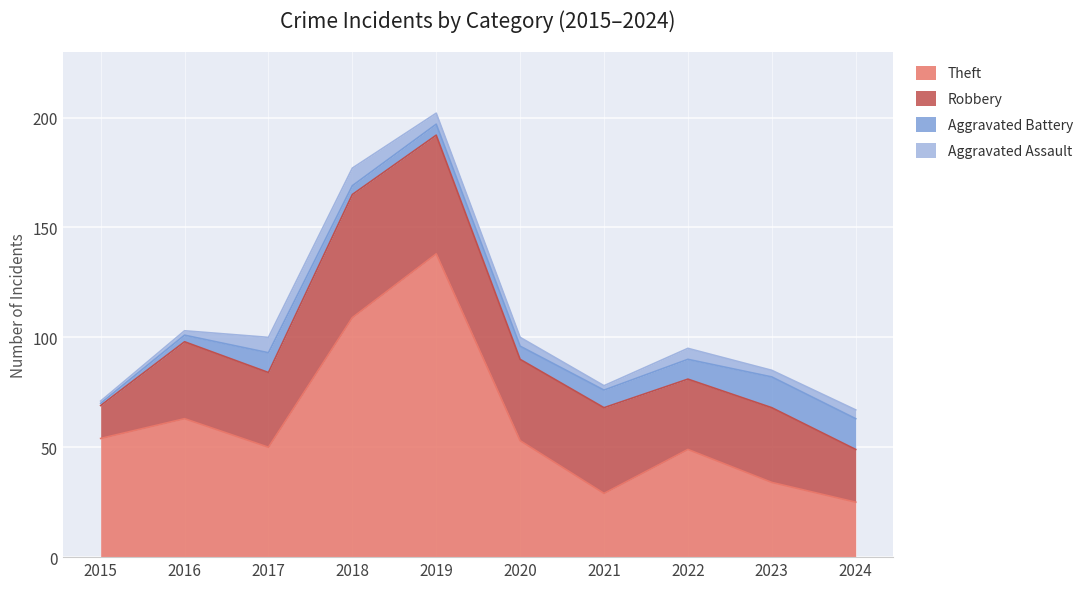

Reading right to left, transcribe all the data shown in this chart.

Theft: 25	34	49	29	53	138	109	50	63	54
Robbery: 24	34	32	39	37	54	56	34	35	15
Aggravated Battery: 14	14	9	8	6	5	4	9	3	1
Aggravated Assault: 4	3	5	2	4	5	8	7	2	1